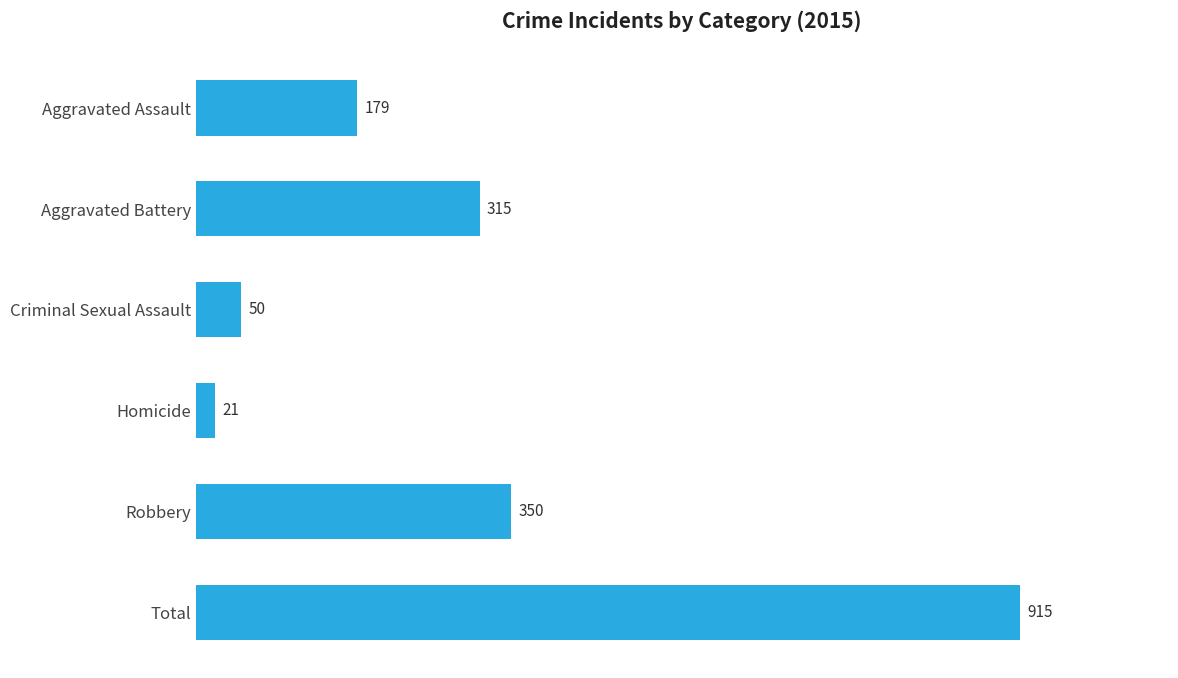

How many data points are less than 315?

3